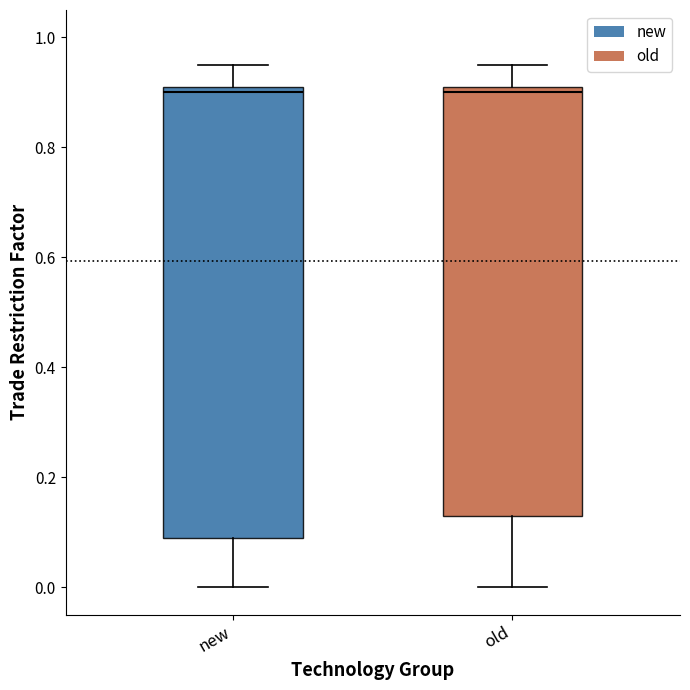

Comparing the boxes themselves (not the whiskers), which one is the tallest?

new